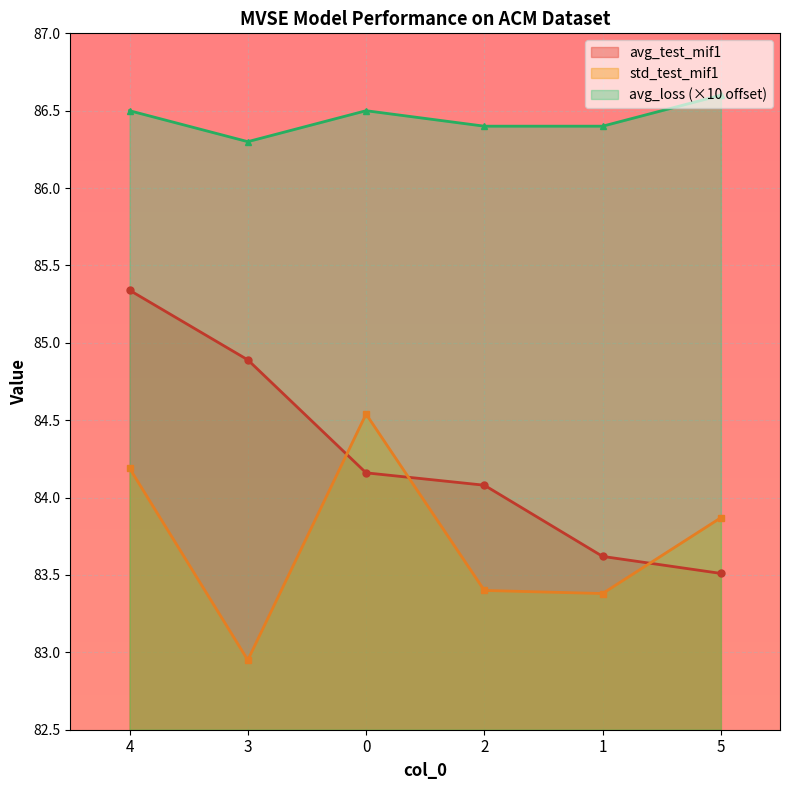

True or false: avg_test_mif1 has more than 0 points higher than both neighbors.

False